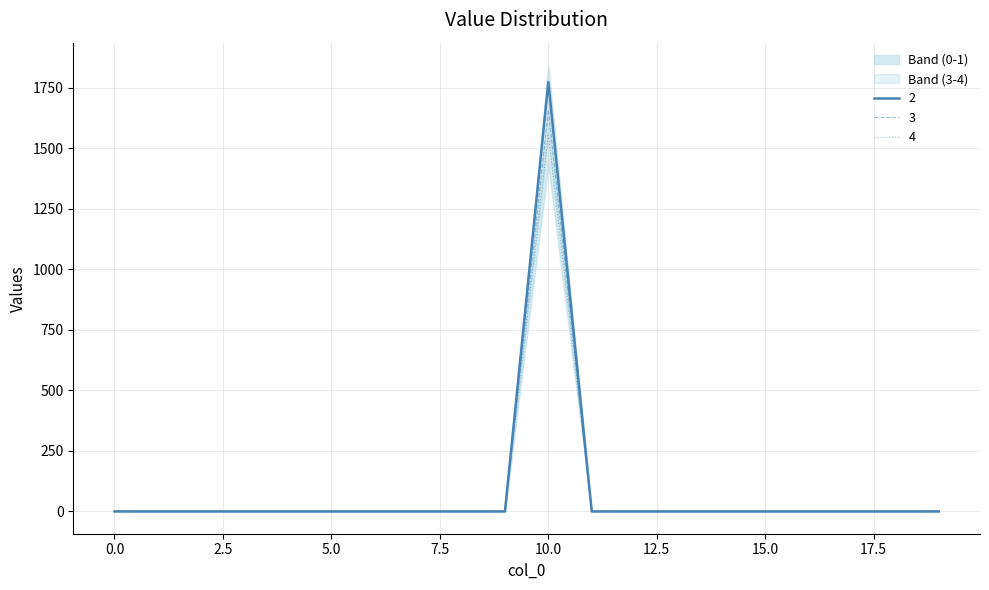

Is it true that 0 equals 0.0 at 17?

True